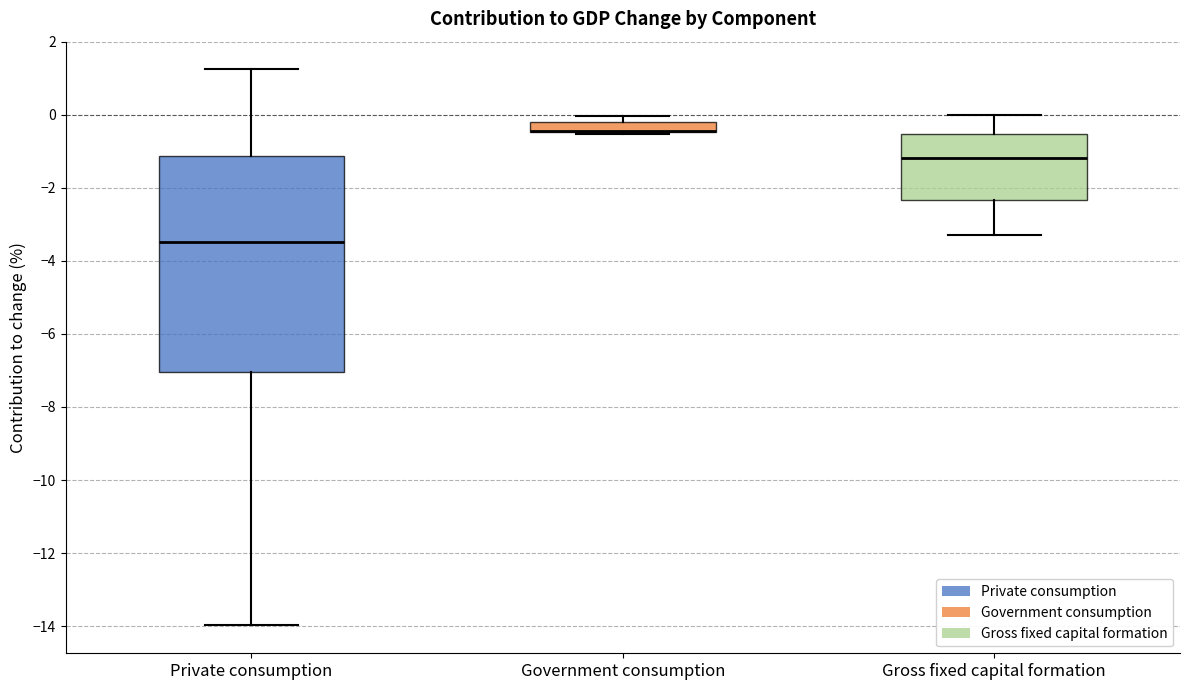

Where is the lower edge of the box for Government consumption on the y-axis? The values are not printed on the chart, so give them approximately, as read against the axis.

-0.4